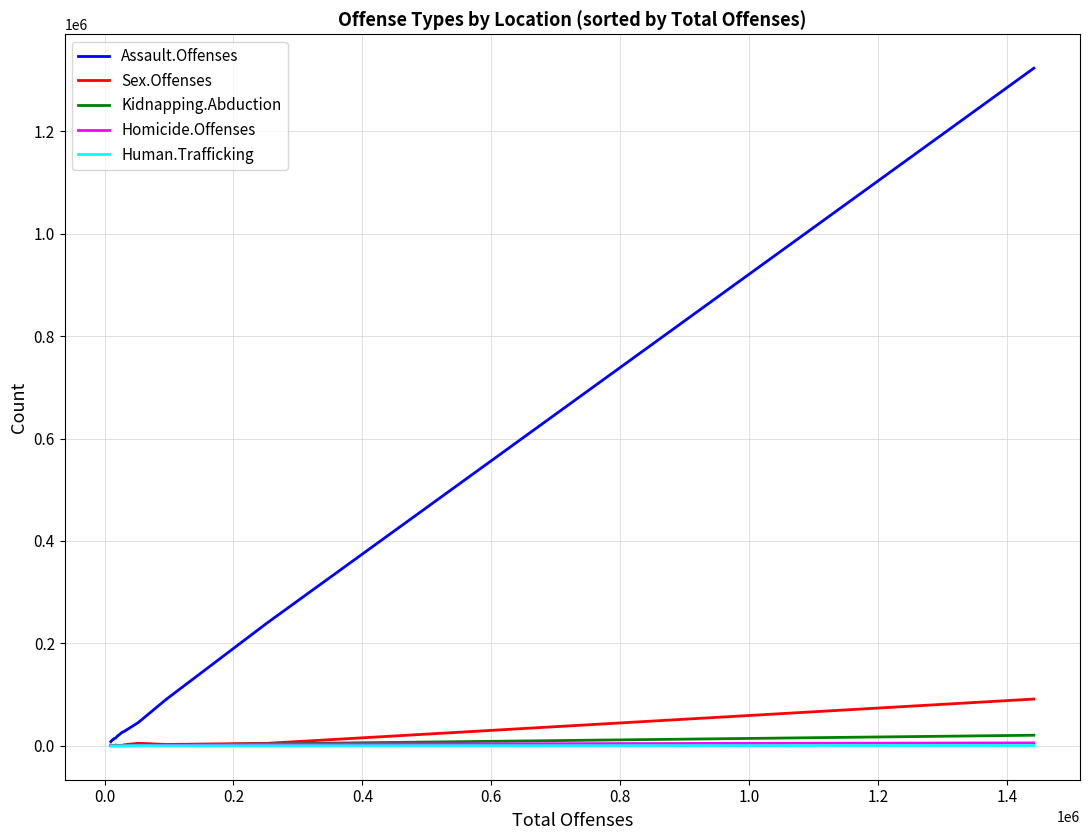

What is the maximum value shown in the chart?

1323177